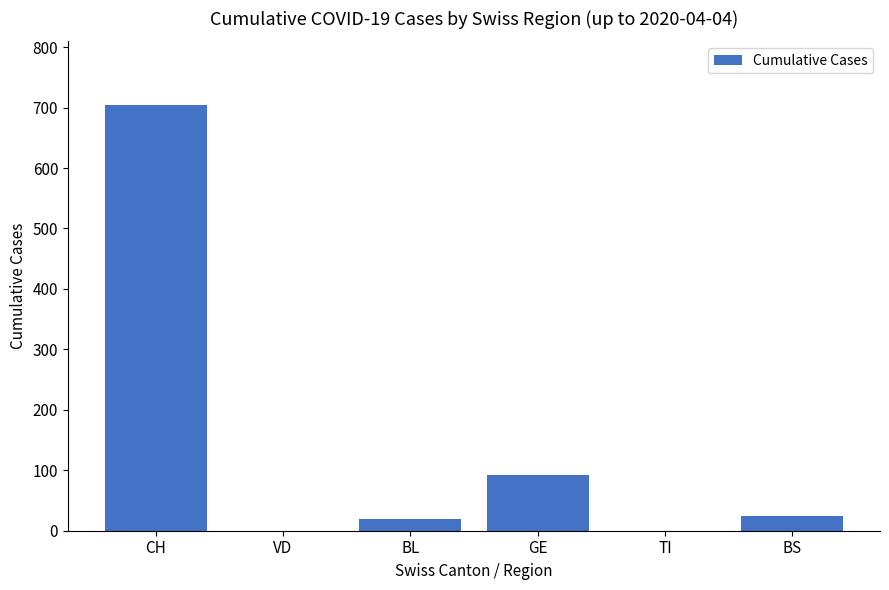

What is the sum of the values at VD and BL?

19